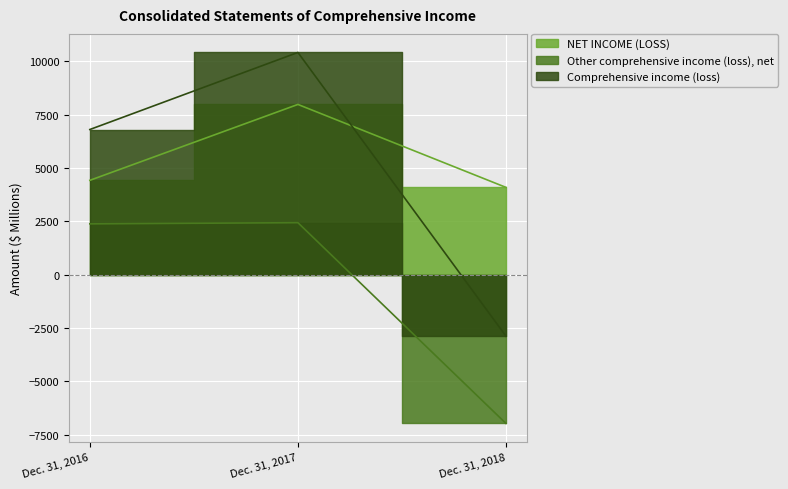

What is the difference between the maximum and minimum values in the Other comprehensive income (loss), net series?

9404